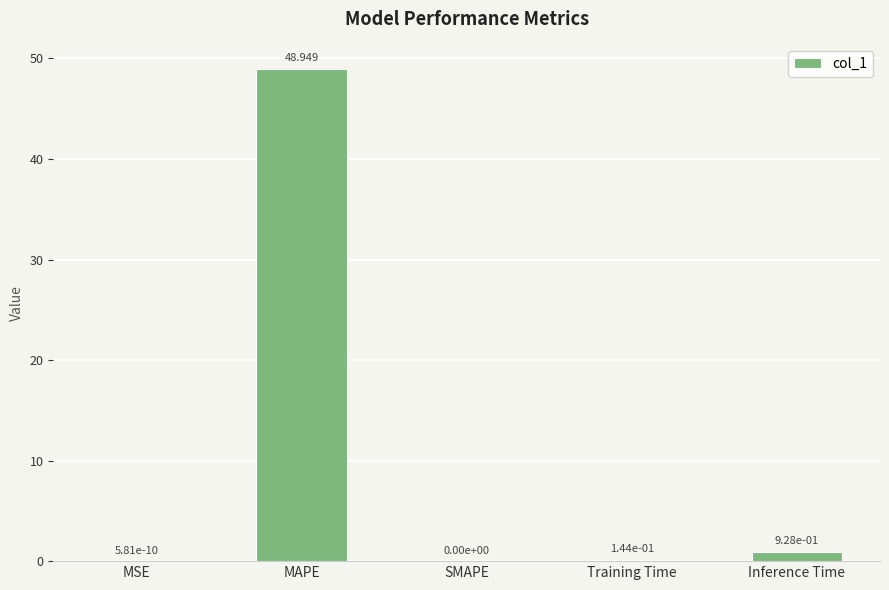

Which has a higher value, Inference Time or MAPE?

MAPE